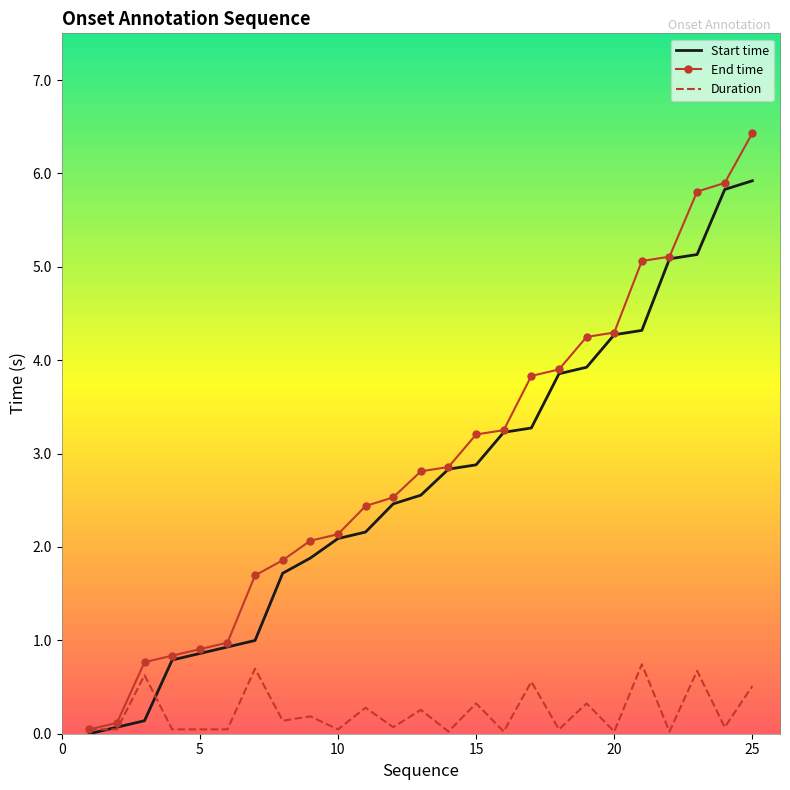

What is the maximum value for Start time?

5.9